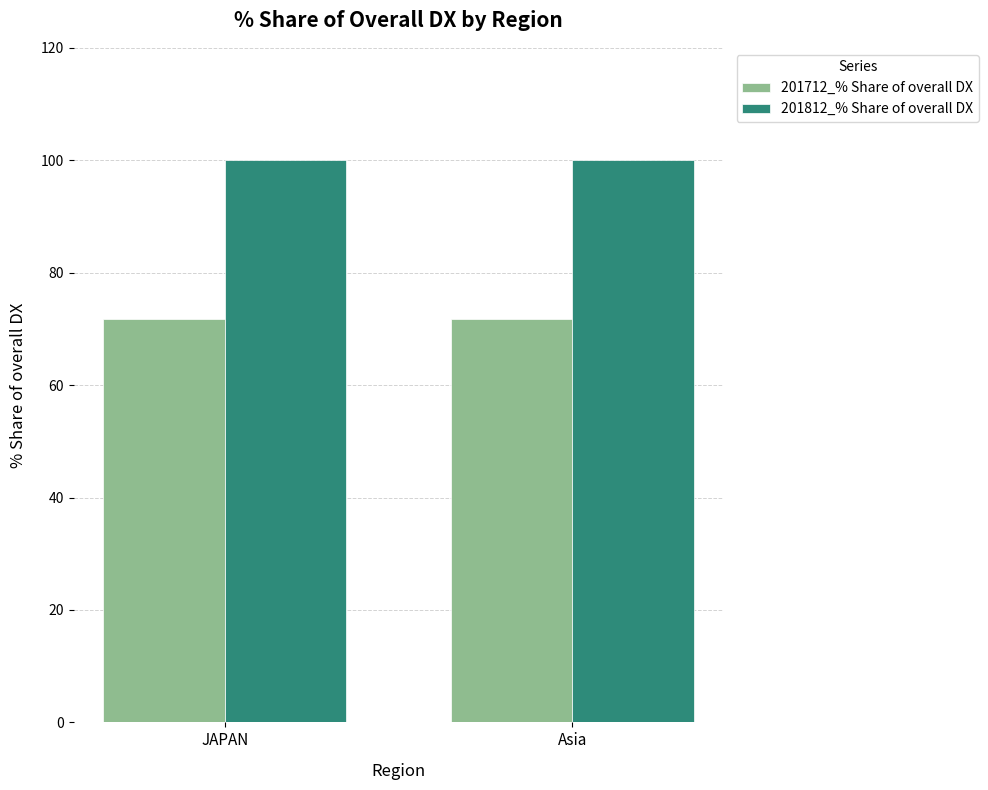

At how many categories does at least one series exceed 81?

2